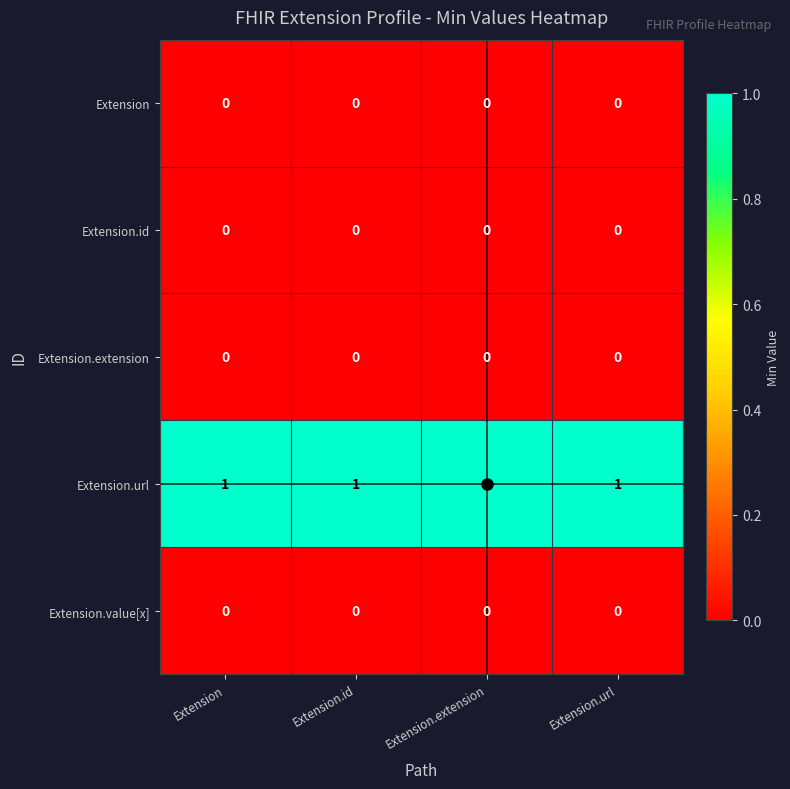

Which series has the largest total across all categories?

Extension.url